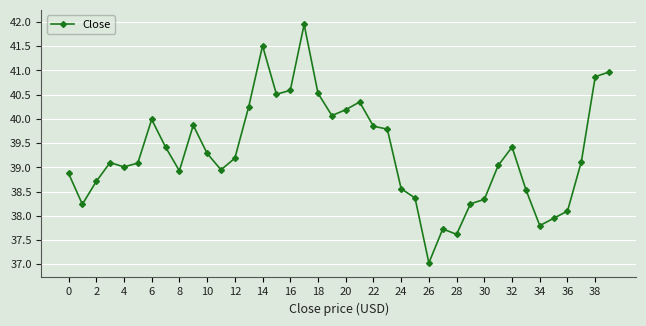

What is the maximum value shown in the chart?

42.0